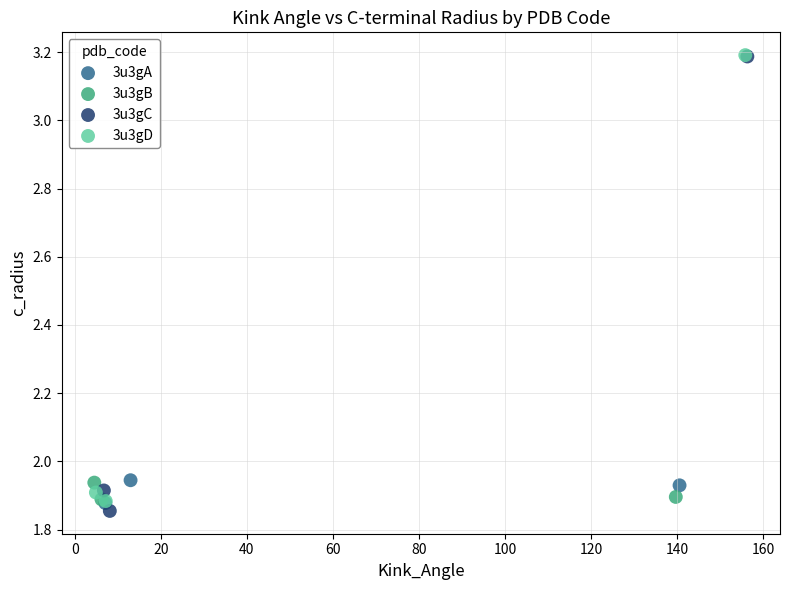

What are all the series names shown in the legend?

3u3gA, 3u3gB, 3u3gC, 3u3gD